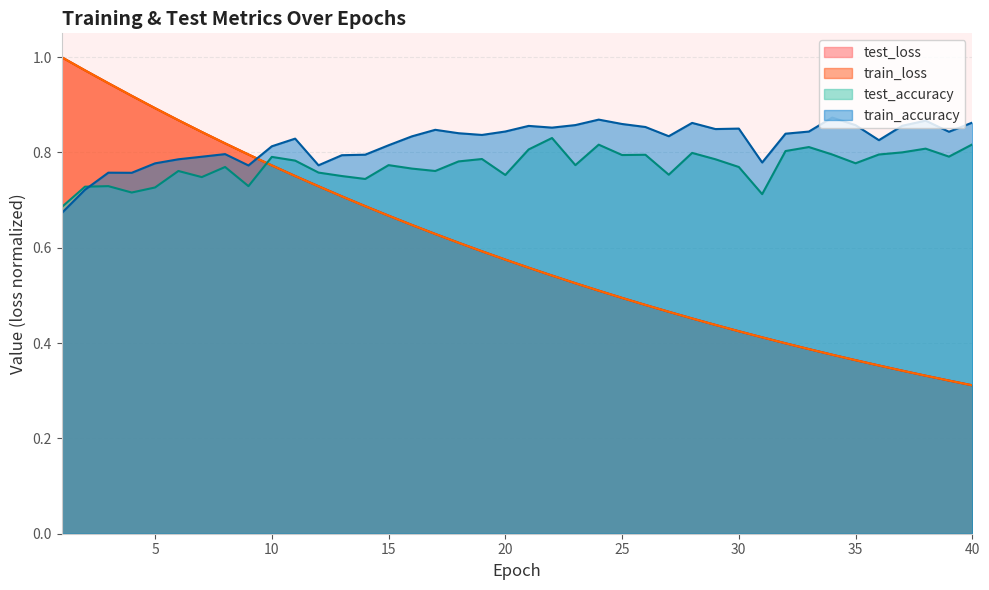

True or false: train_loss and test_accuracy intersect in this chart.

True